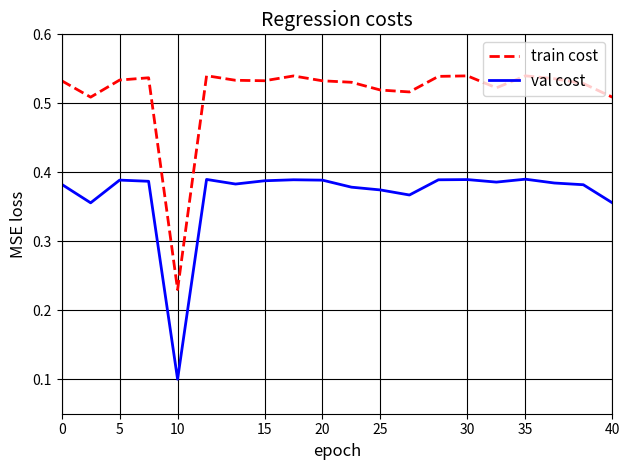

Count the number of categories in the chart.

20